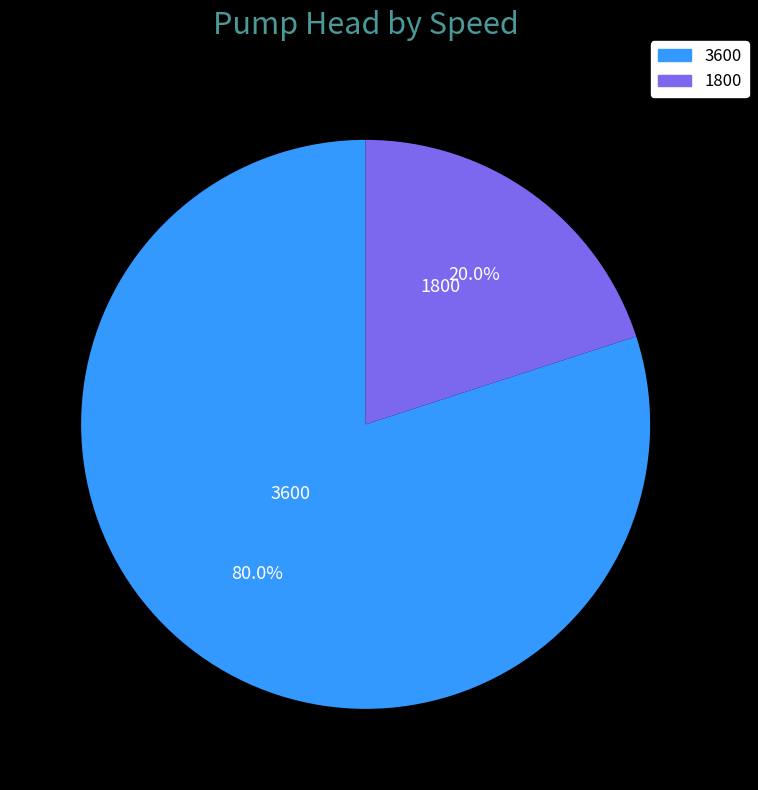

Is it true that 1800 is 14% of the pie?

False